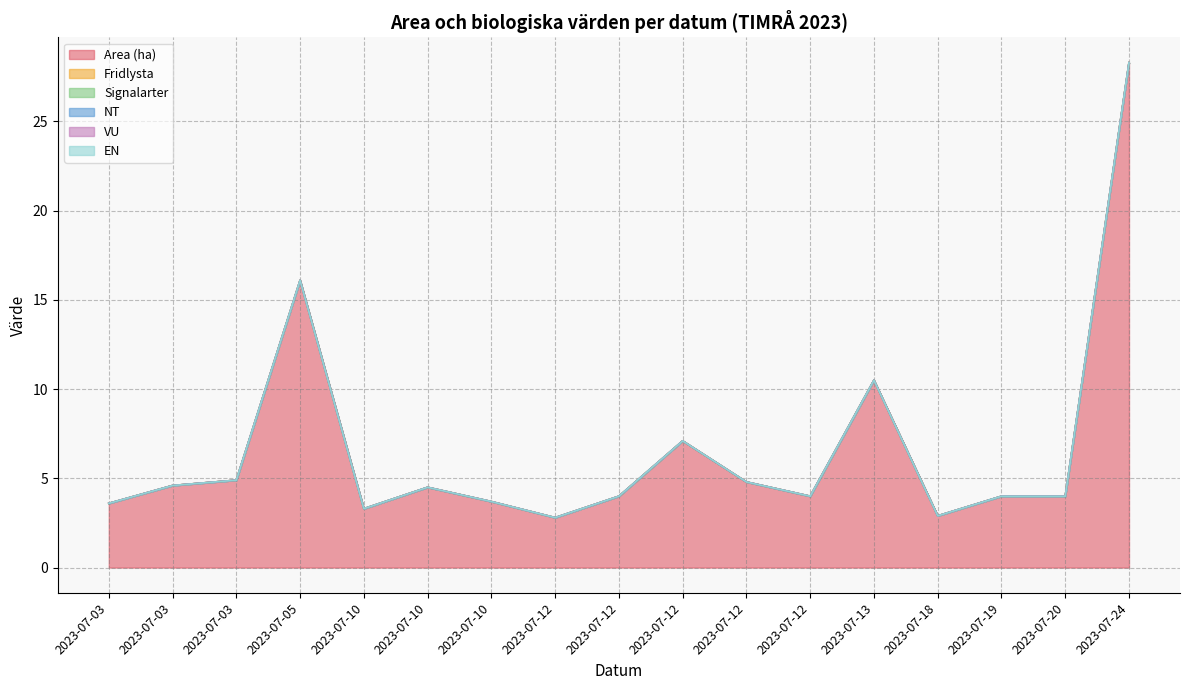

True or false: Signalarter and VU intersect in this chart.

False